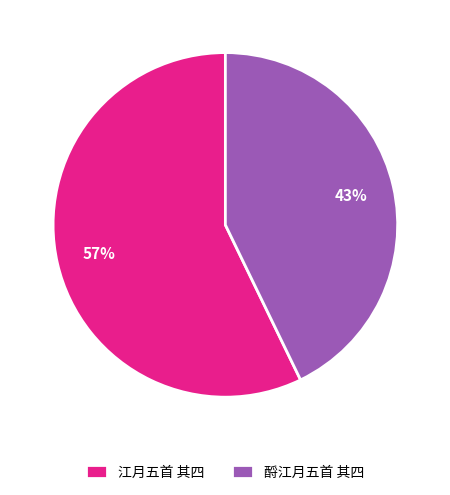

How many slices are in this pie chart?

2